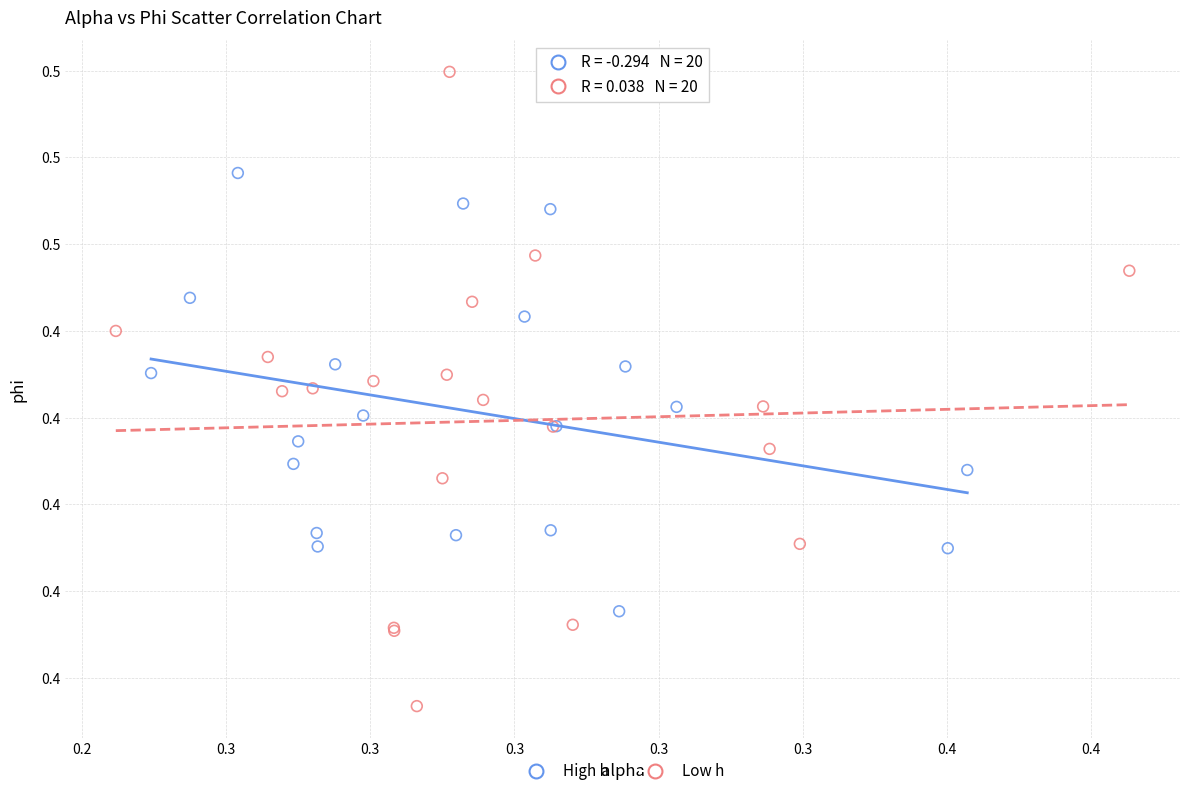

Which series contains the lowest Y value?

Low h